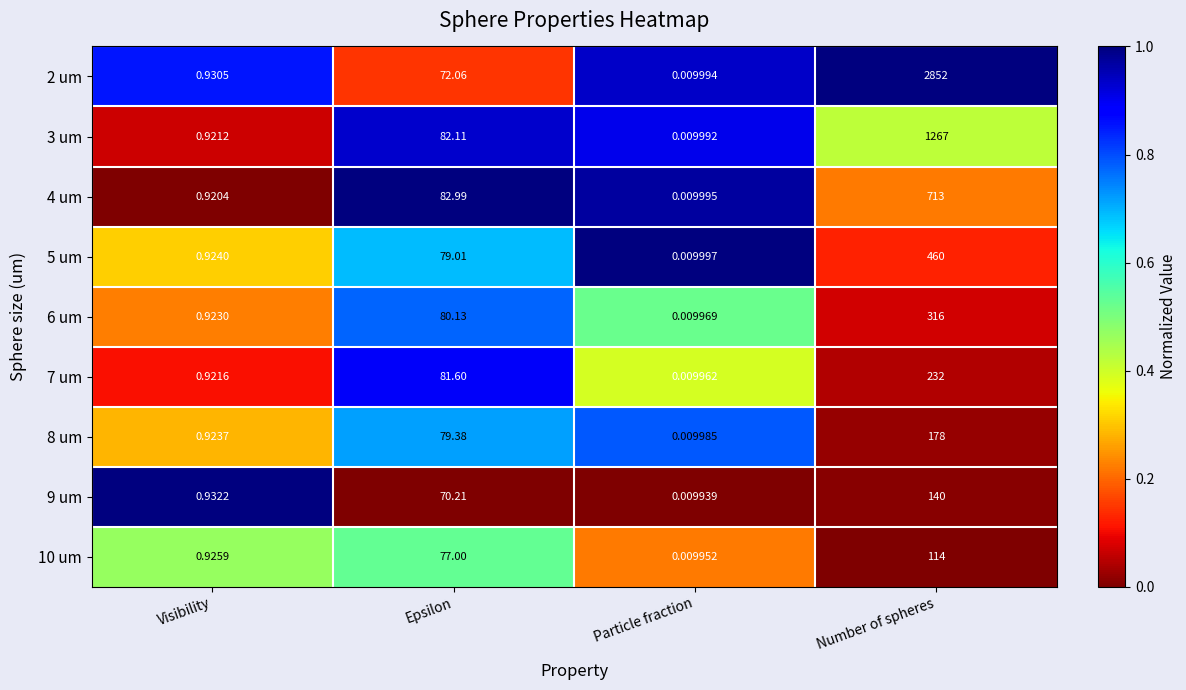

How many distinct data groups are displayed?

9